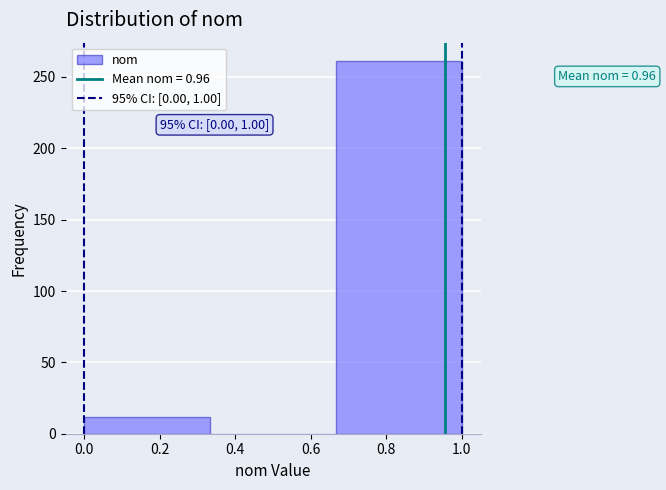

Over which range of the x-axis is the bar tallest?

0.66 to 1.00